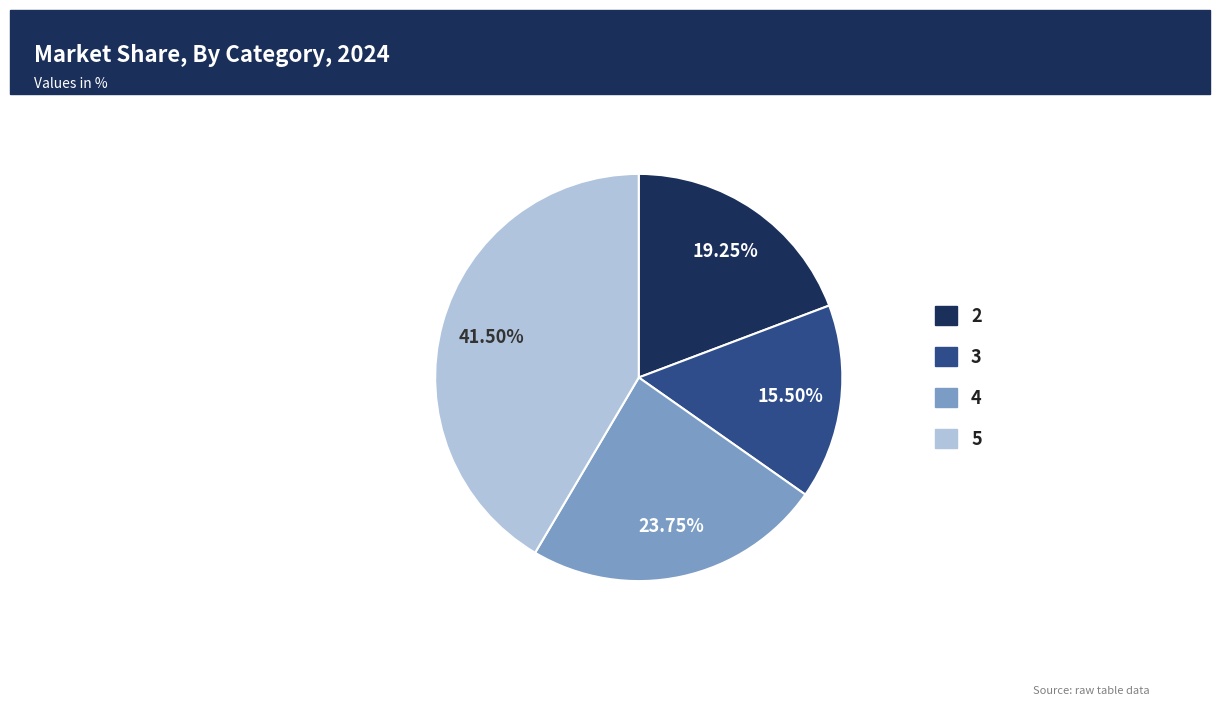

What is the largest slice in the pie chart?

5